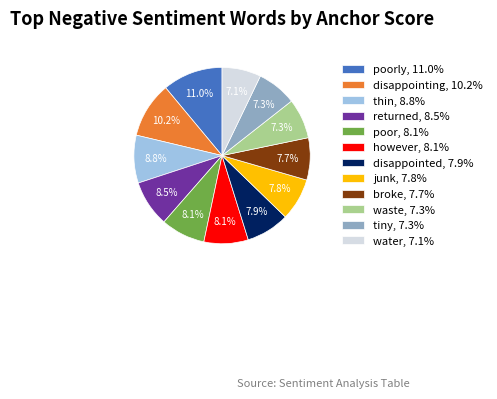

Which category has the biggest portion of the pie?

poorly, 11.0%